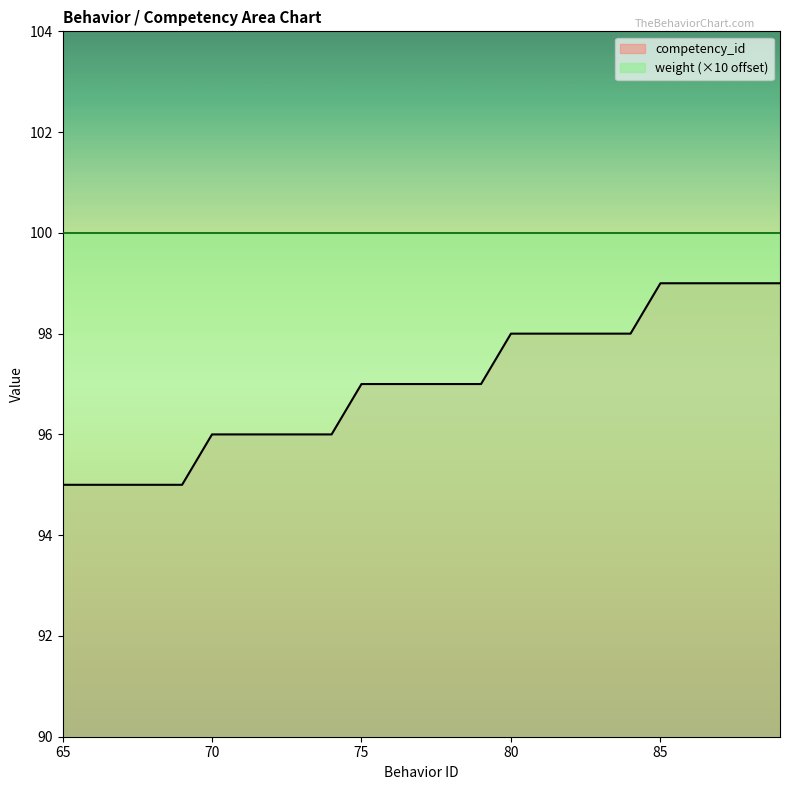

What is the value of the 18th point from the left?

98